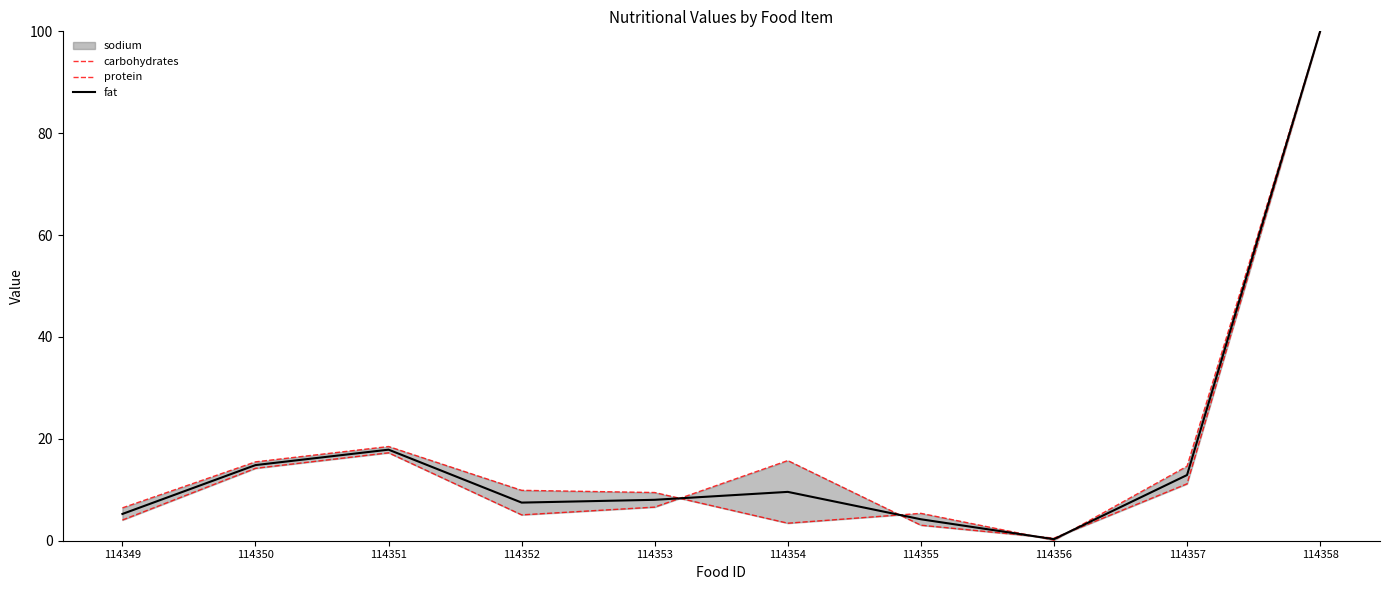

The value of fat at 114352 is 7.5. True or false?

True